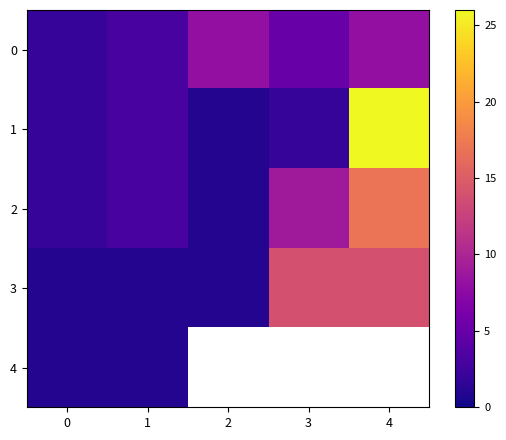

How many values in the 3 series exceed 1?

2